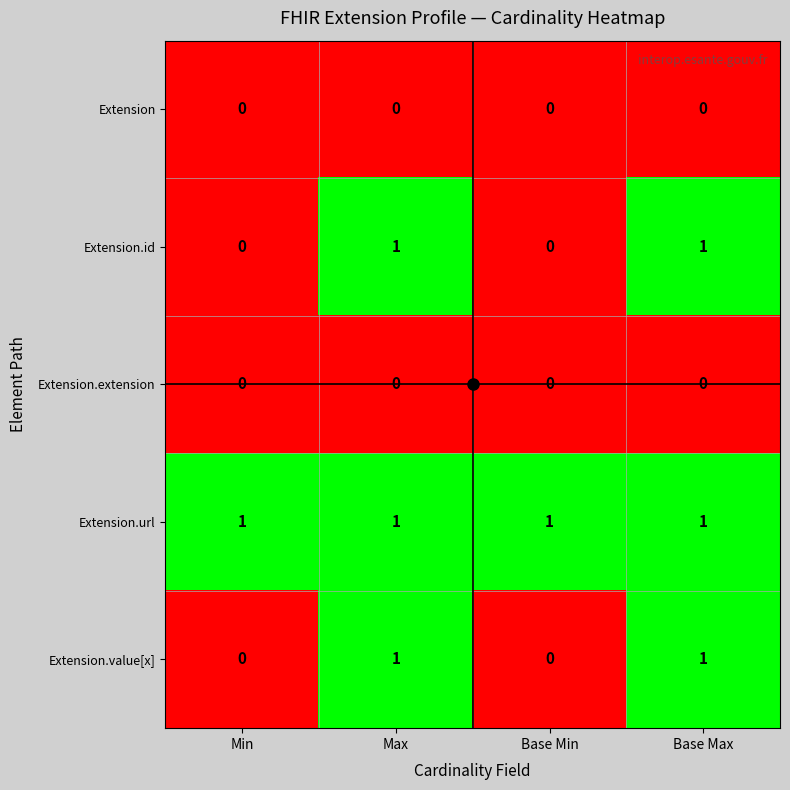

What is the total value across all series at Max?

3